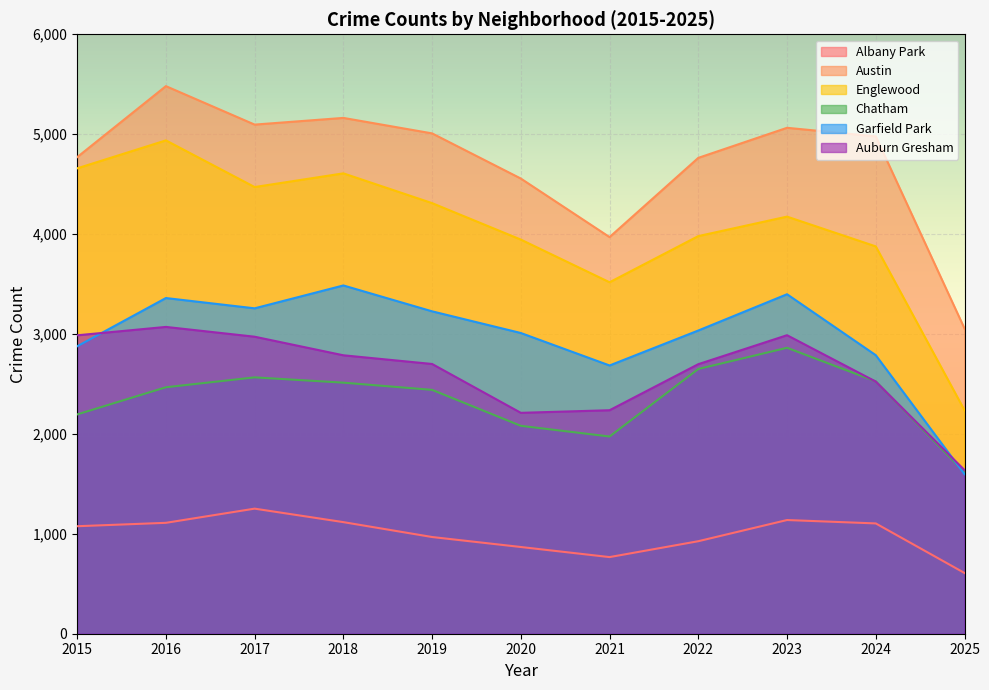

Which series has the largest range (max minus min)?

Englewood